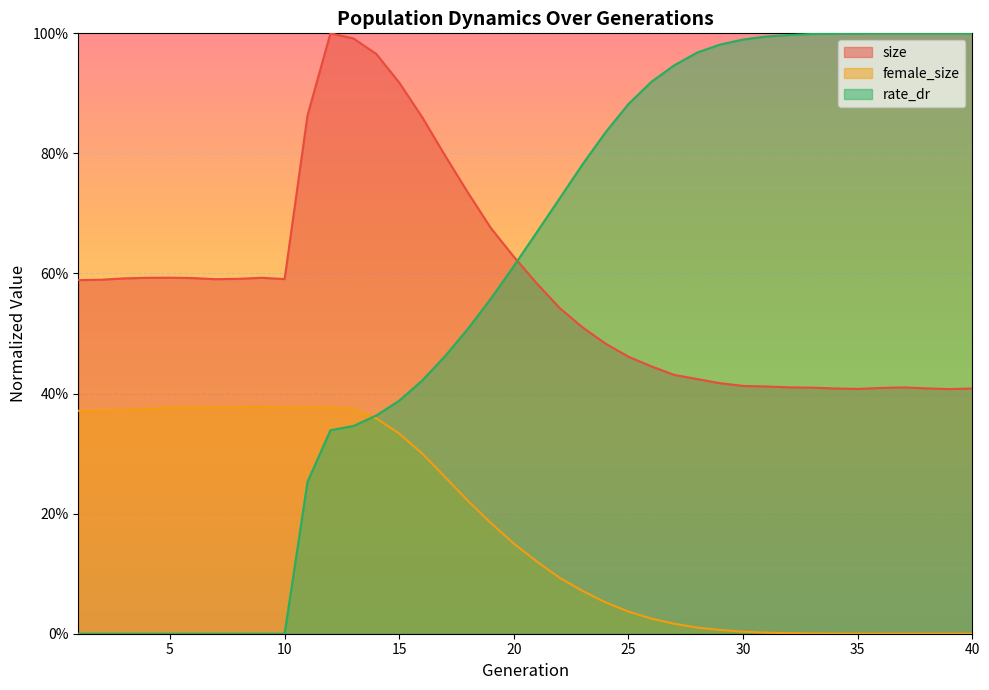

How many interior local peaks does the size series have?

4